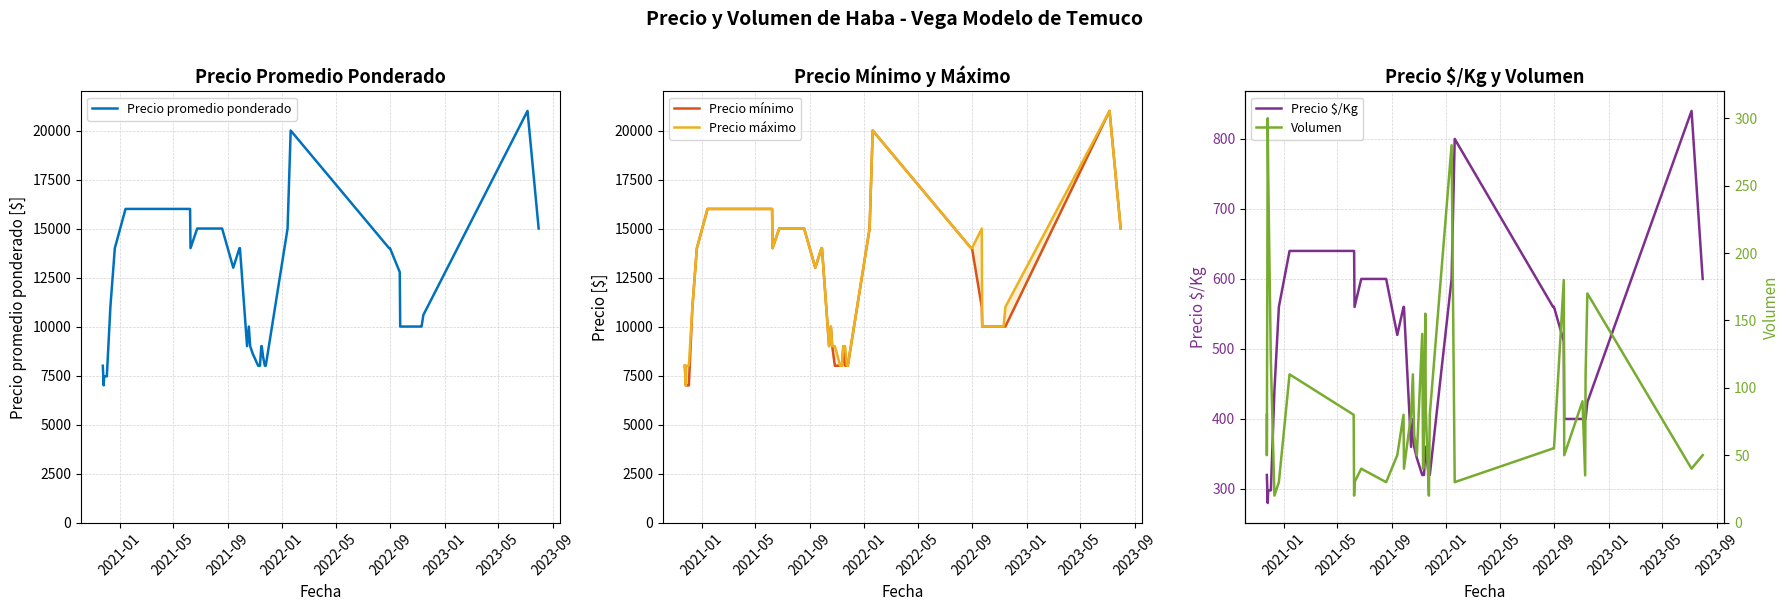

What is the difference between the second highest and second lowest values in the Precio mínimo series?

13000